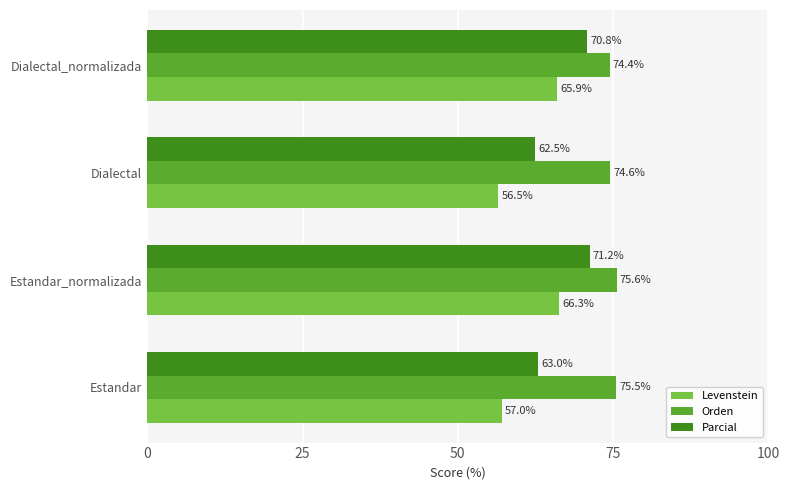

What is the sum of all Parcial values?

267.4